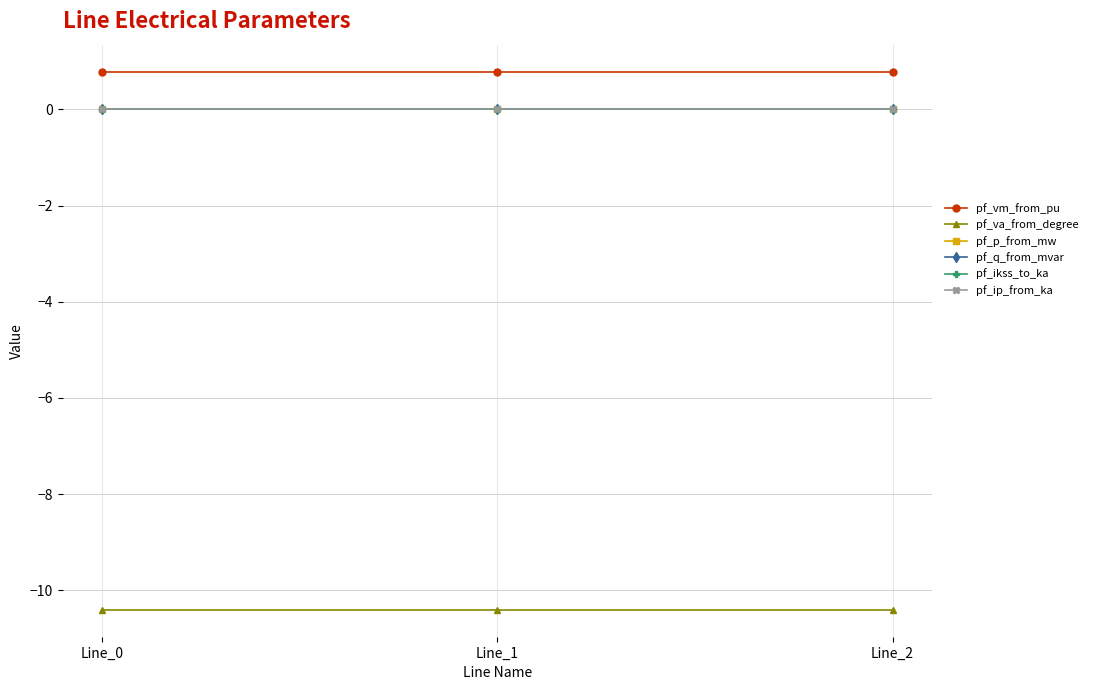

What is the greatest value displayed?

0.8